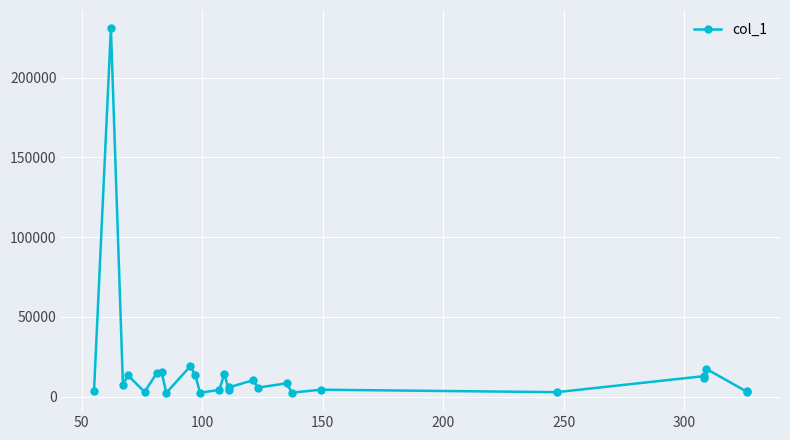

What is the sum of all values?

436441.6